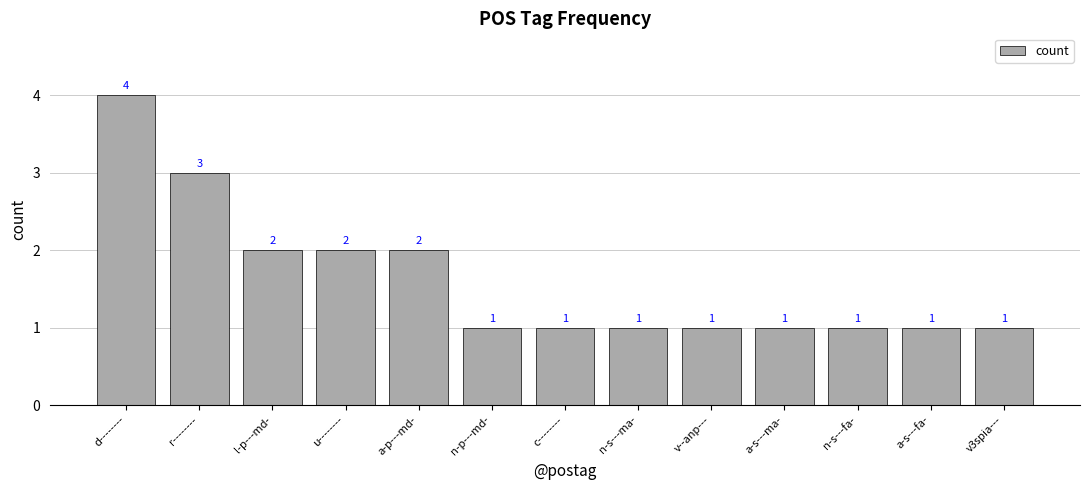

How many values are between 1 and 2?

11